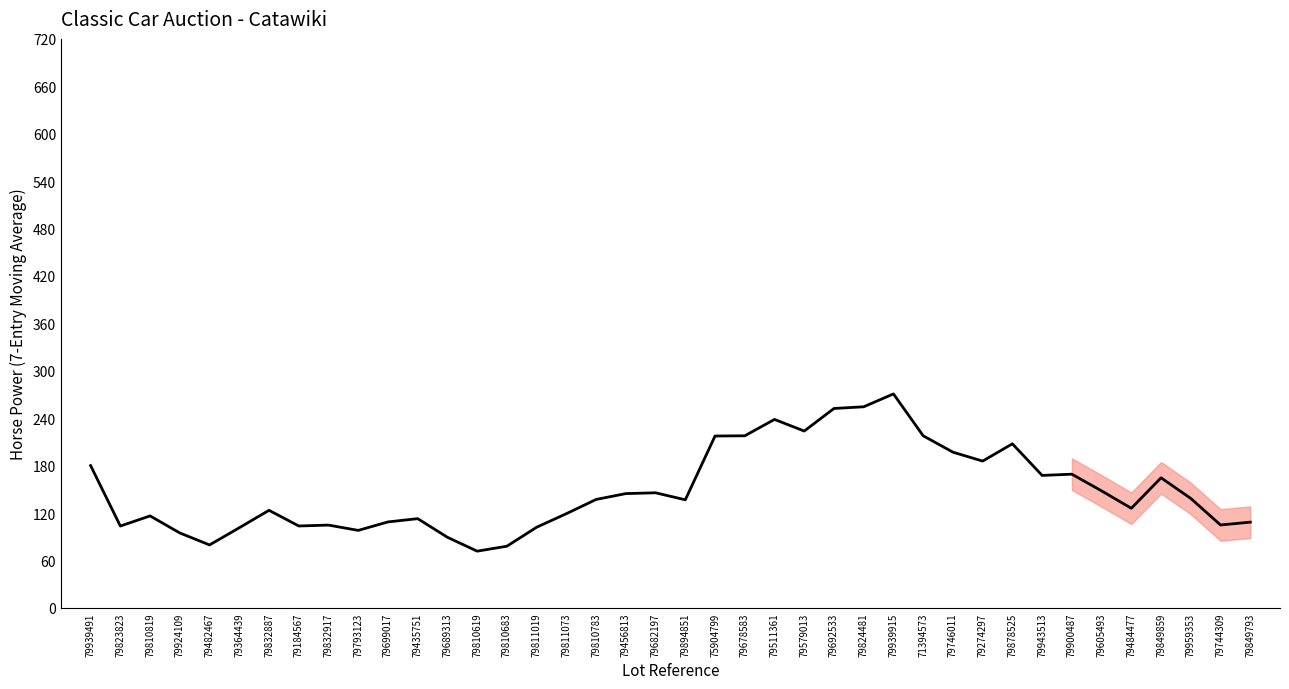

What is the smallest value displayed?

71.7